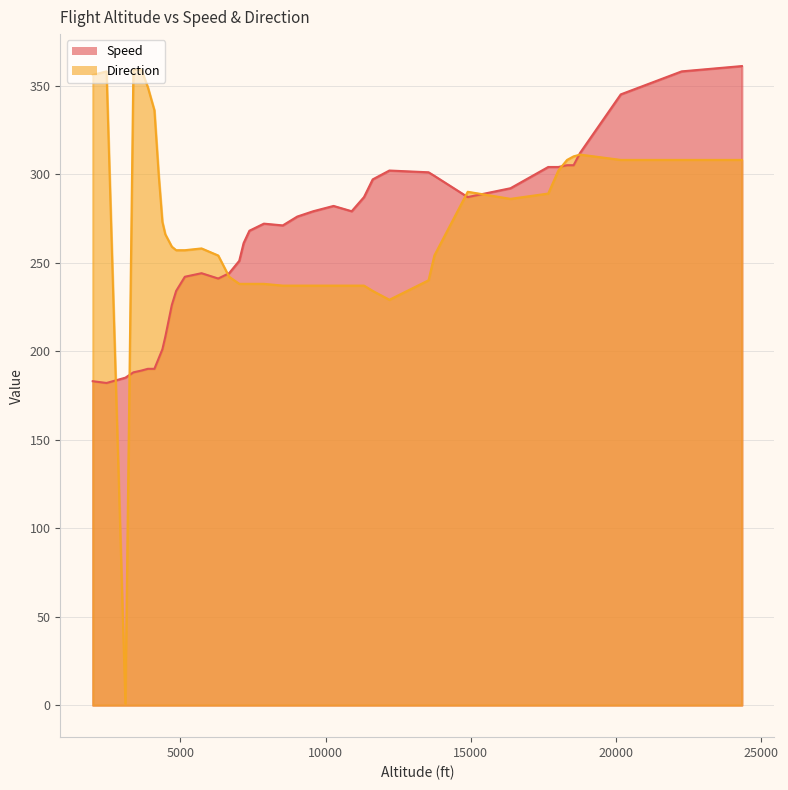

How many interior local peaks does the Speed series have?

4